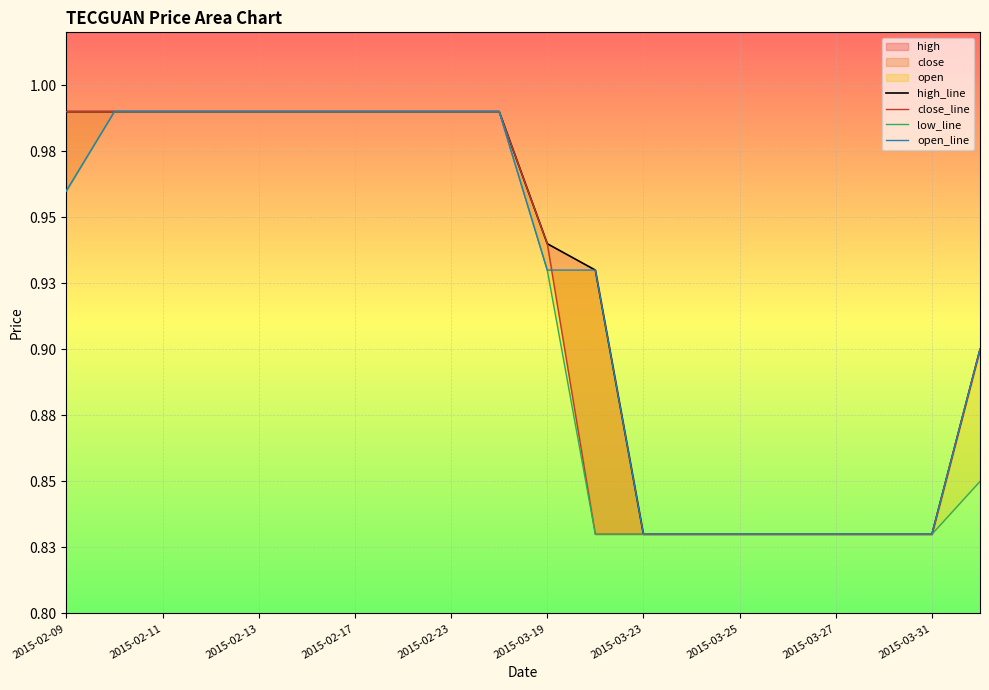

True or false: close_line has more than 2 interior local peaks.

False